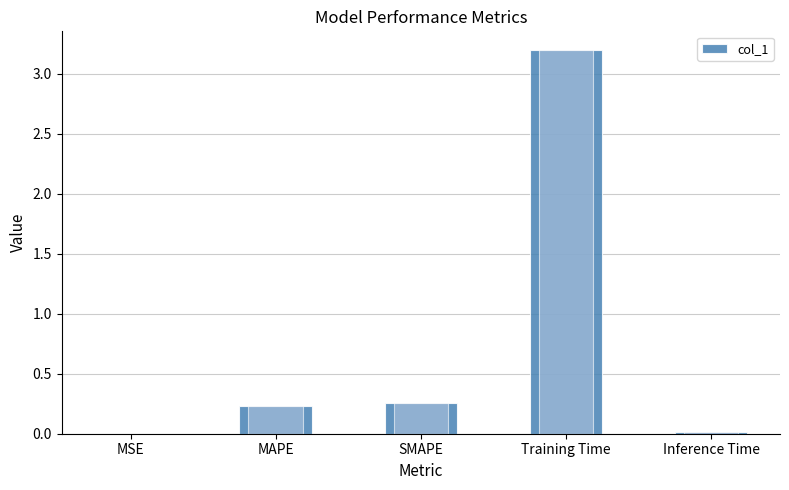

Reading left to right, extract all data points from this chart.

MSE=0.0	MAPE=0.2	SMAPE=0.3	Training Time=3.2	Inference Time=0.0